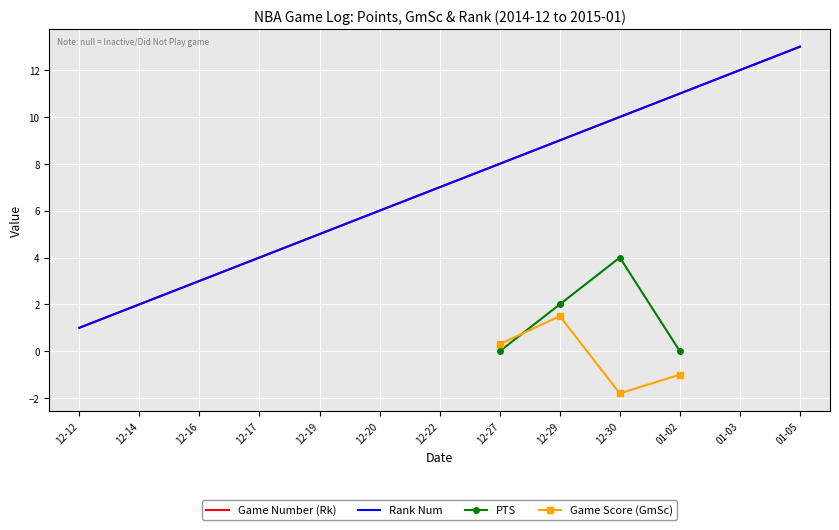

At which category does the chart reach its peak across all series?

01-05